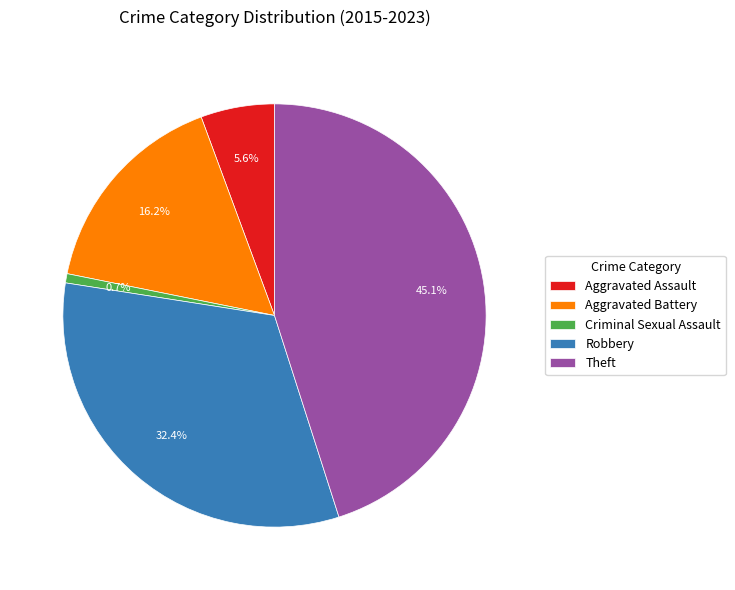

What is the total percentage of Criminal Sexual Assault and Theft?

45.8%